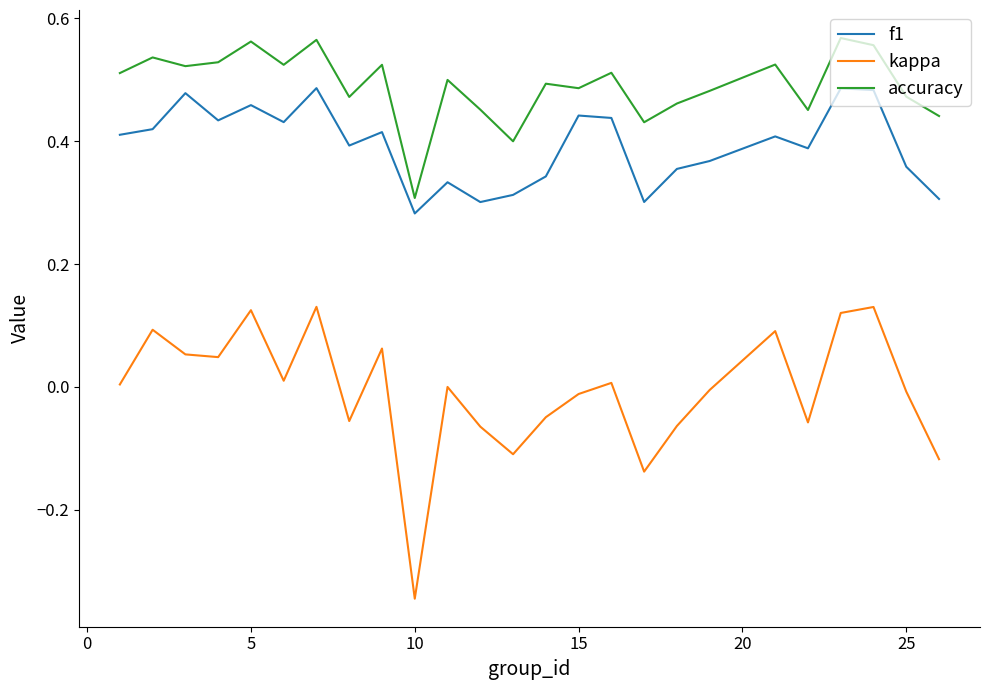

At how many categories does at least one series exceed 0?

25